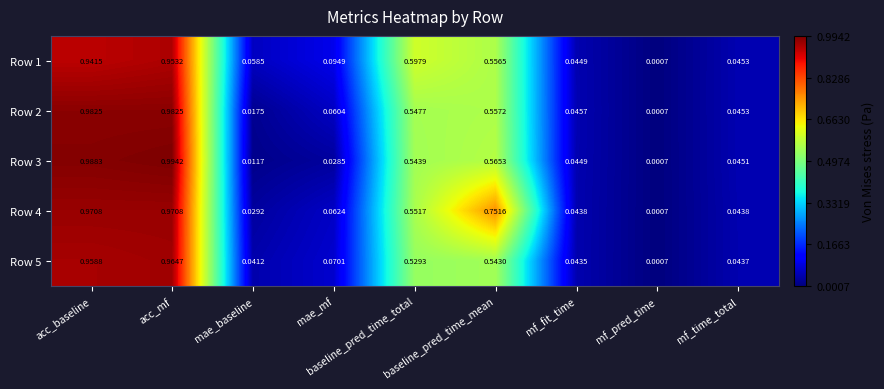

List the labels in order of Row 1 value, largest first.

acc_mf, acc_baseline, baseline_pred_time_total, baseline_pred_time_mean, mae_mf, mae_baseline, mf_time_total, mf_fit_time, mf_pred_time